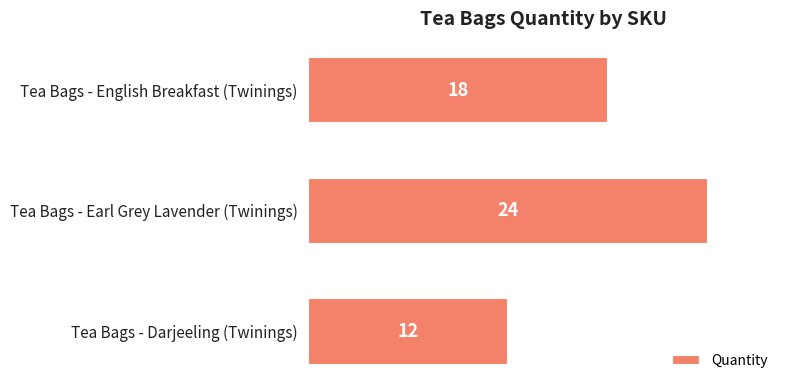

What is the sum of all values?

54